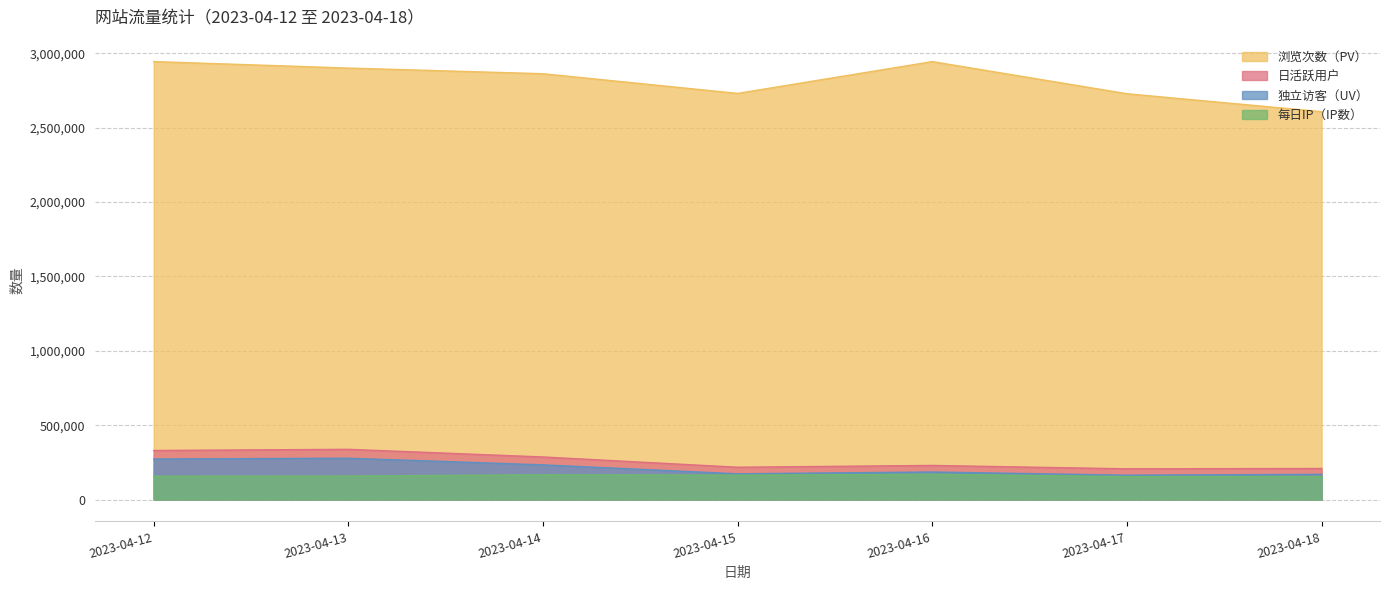

What is the difference between the maximum and second lowest values in the 每日IP（IP数） series?

14704